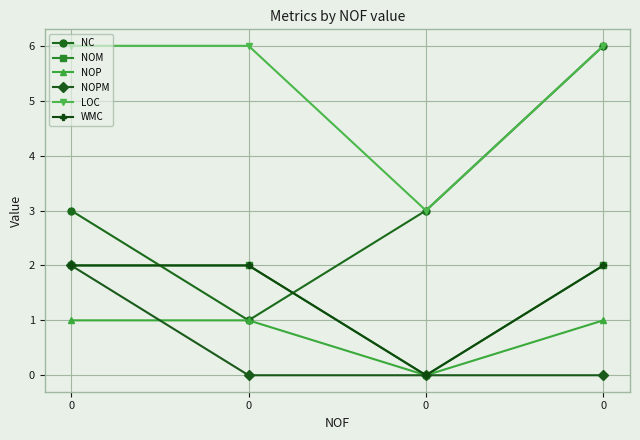

Is this an area chart (filled region under the line)?

No